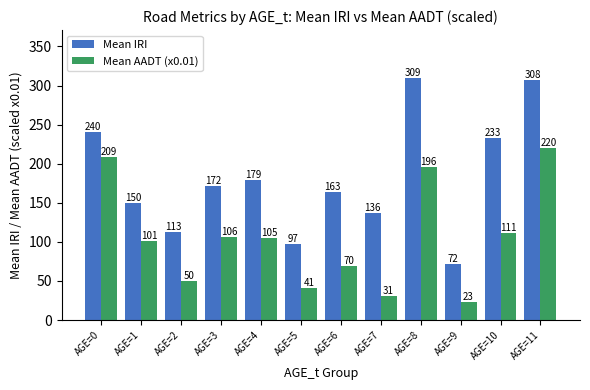

At which label does Mean IRI reach its peak?

AGE=8